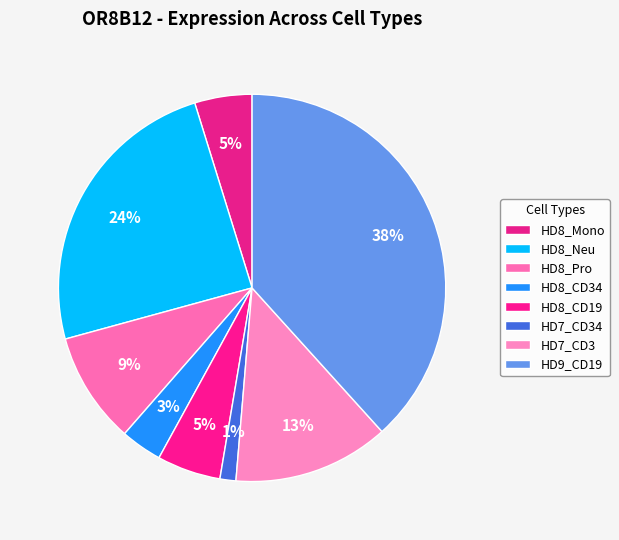

To the nearest percent, what percentage of the pie is HD8_Pro?

9%